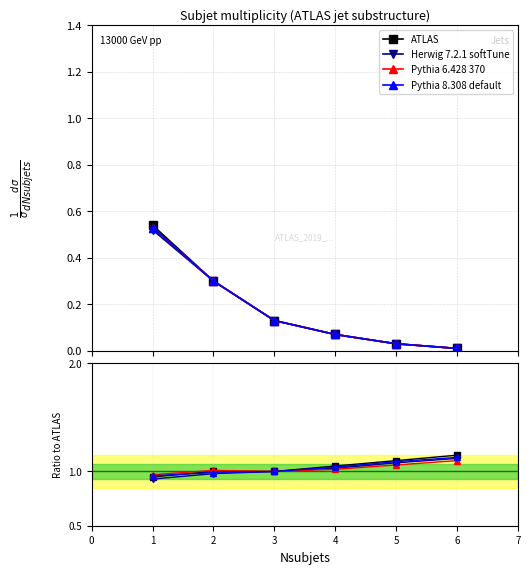

List the series in order of their overall mean, lowest first.

Herwig 7.2.1 softTune, Pythia 6.428 370, Pythia 8.308 default, ATLAS